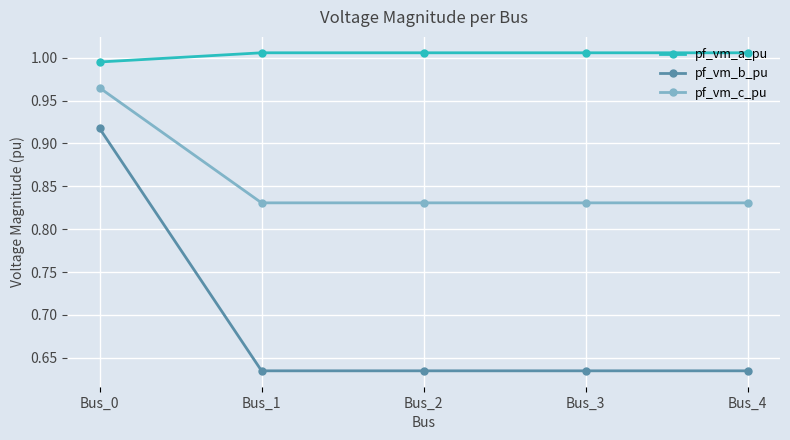

What is the difference between the pf_vm_c_pu values at Bus_0 and Bus_2?

0.1